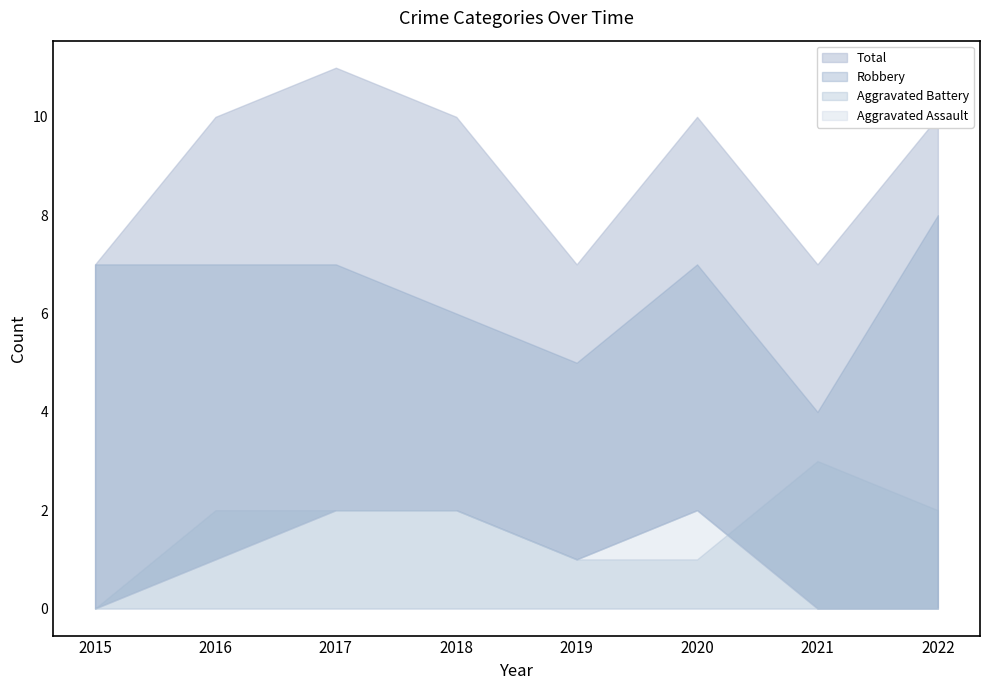

Reading left to right, what are all the values shown in this chart?

Aggravated Assault: 2015=0	2016=1	2017=2	2018=2	2019=1	2020=2	2021=0	2022=0
Aggravated Battery: 2015=0	2016=2	2017=2	2018=2	2019=1	2020=1	2021=3	2022=2
Robbery: 2015=7	2016=7	2017=7	2018=6	2019=5	2020=7	2021=4	2022=8
Total: 2015=7	2016=10	2017=11	2018=10	2019=7	2020=10	2021=7	2022=10